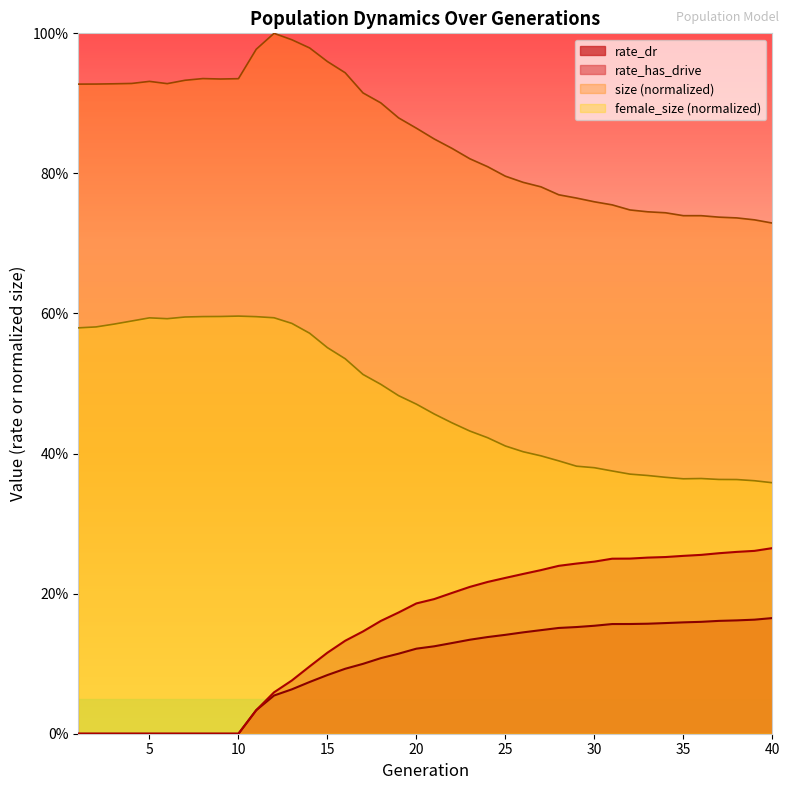

What are all the series names shown in the legend?

rate_dr, rate_has_drive, size (normalized), female_size (normalized)